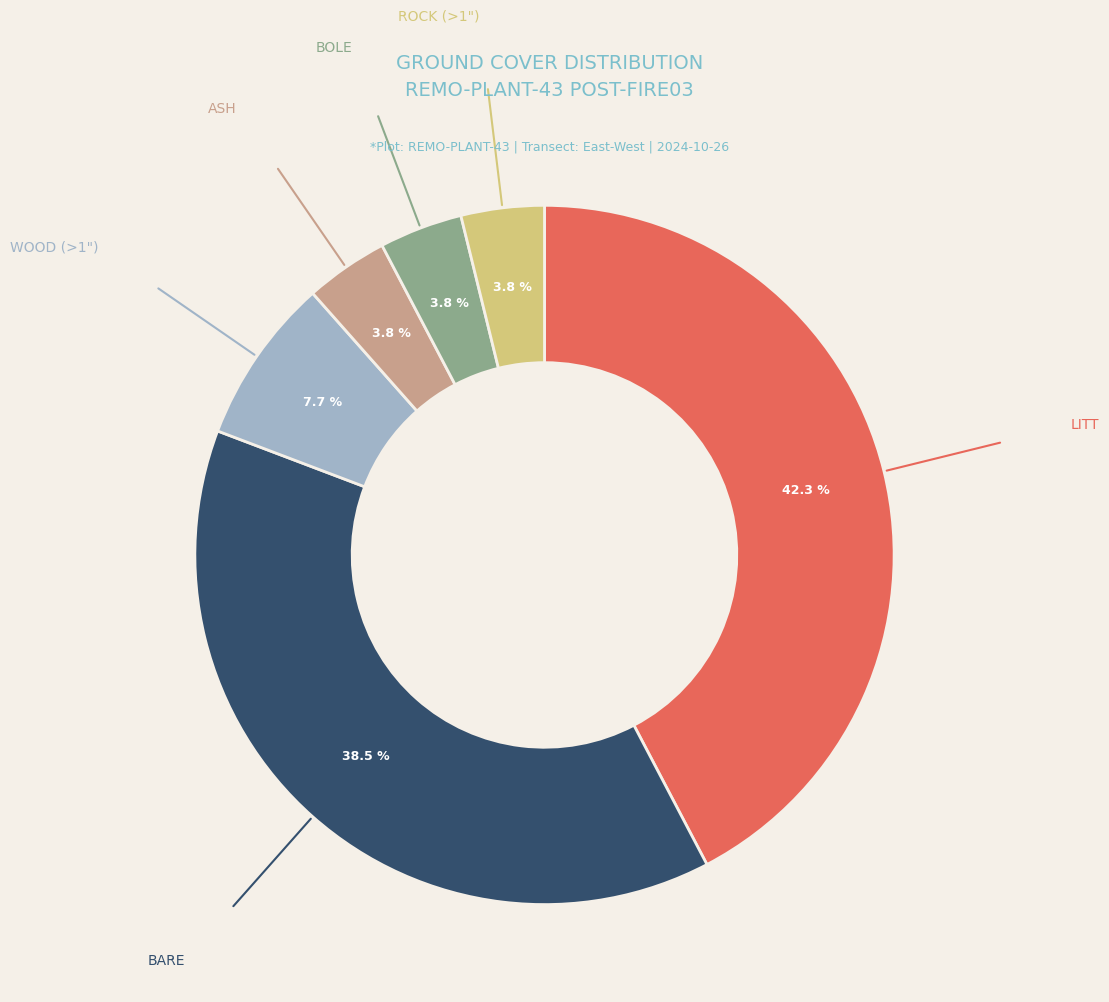

How many segments does this pie chart have?

6